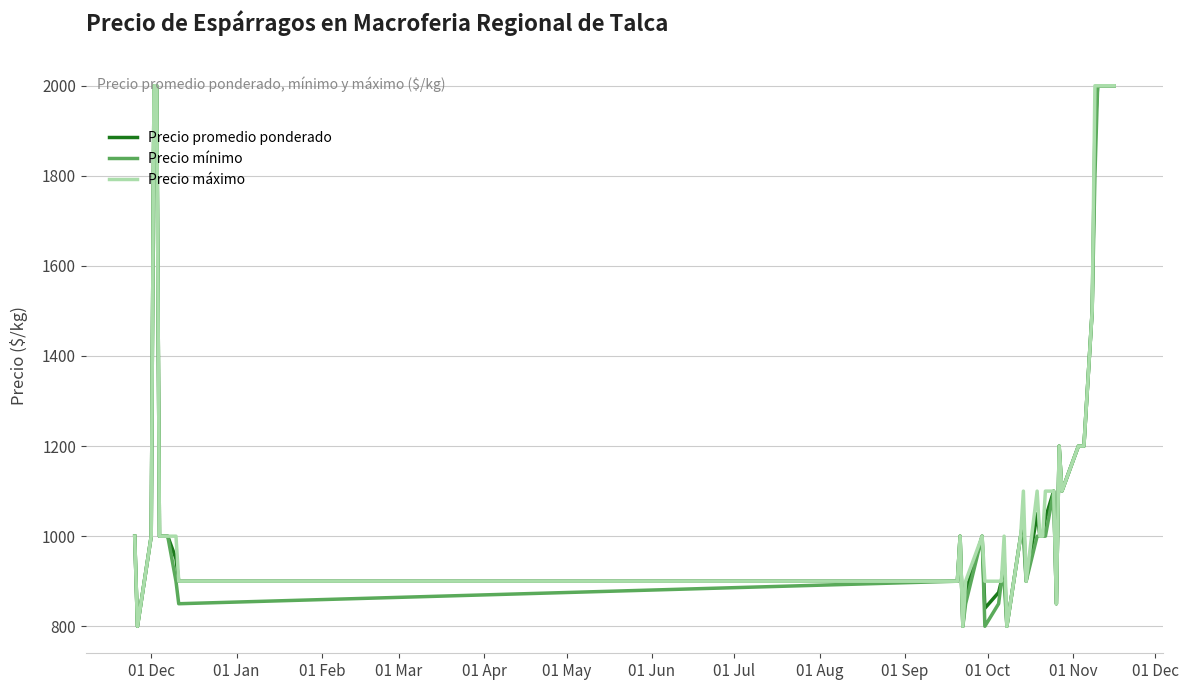

What is the maximum value for Precio promedio ponderado?

2000